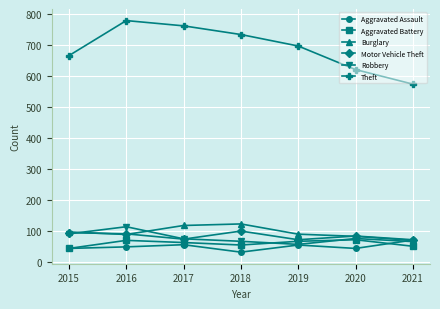

What is the approximate value of Motor Vehicle Theft at 2016, to the nearest 5?

90